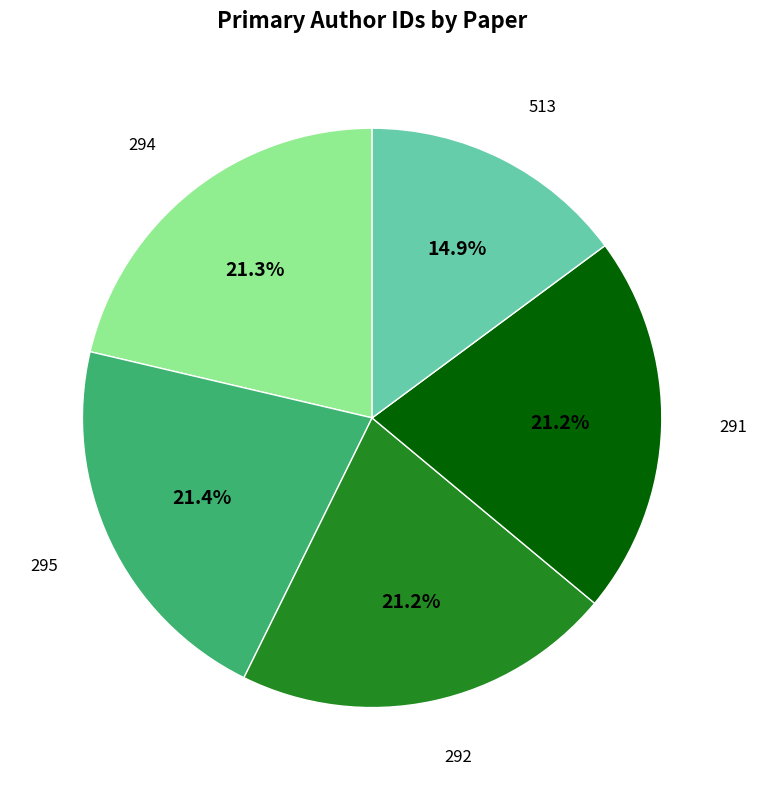

Is there a majority slice in this chart?

No